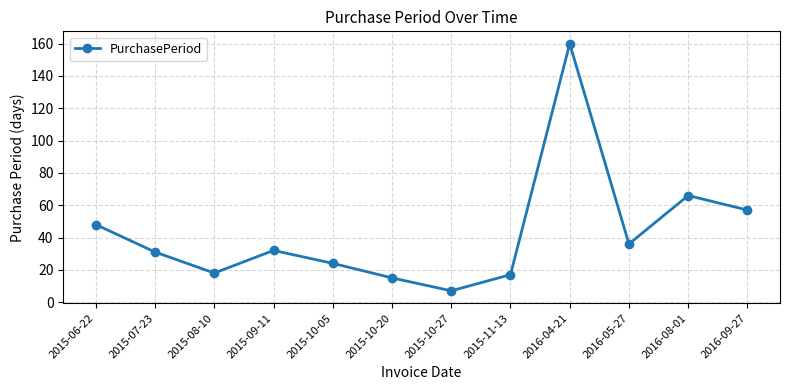

At which category does the chart reach its minimum across all series?

2015-10-27